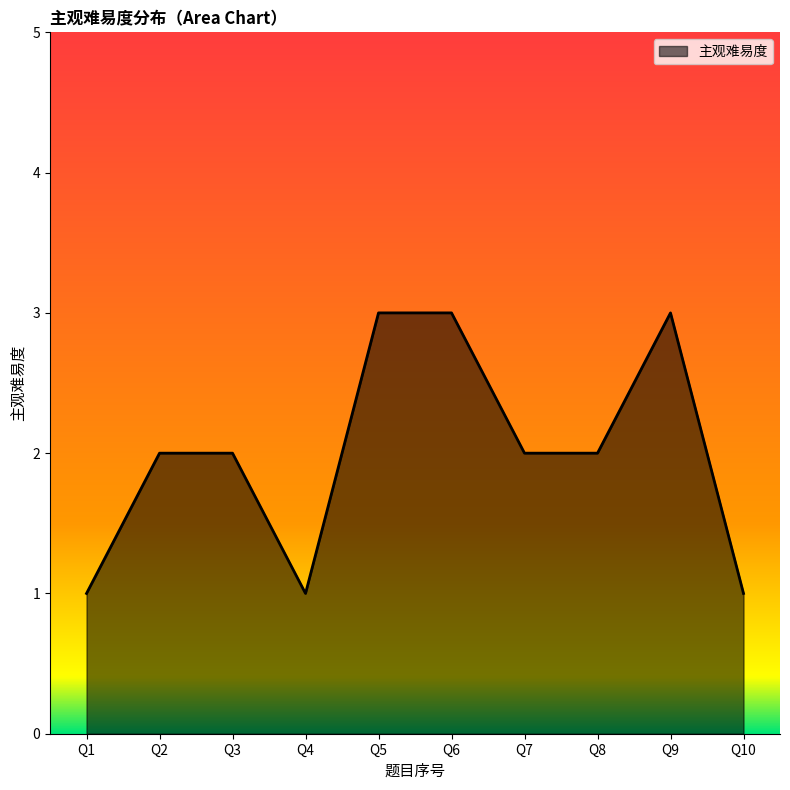

What is the maximum value shown in the chart?

3